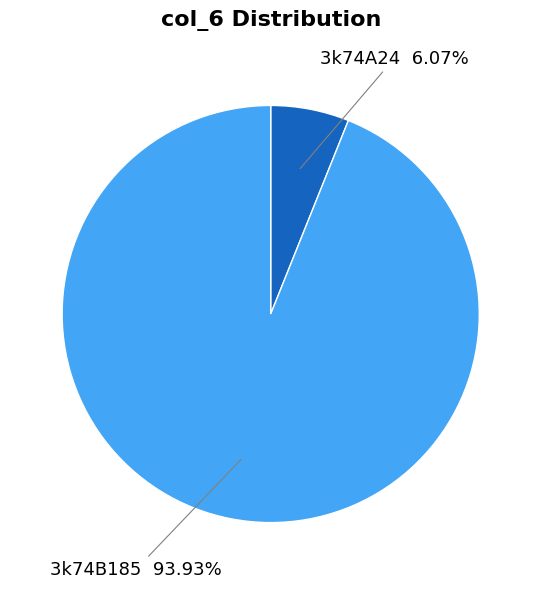

Which has a higher value, 3k74A24 or 3k74B185?

3k74B185